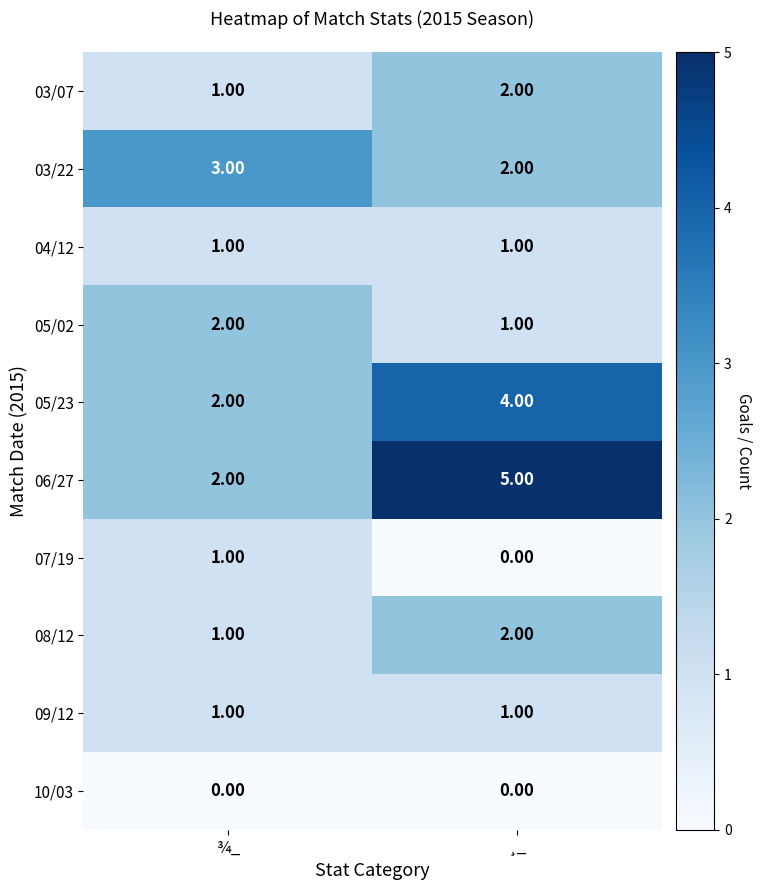

At which category does the chart reach its peak across all series?

¸_